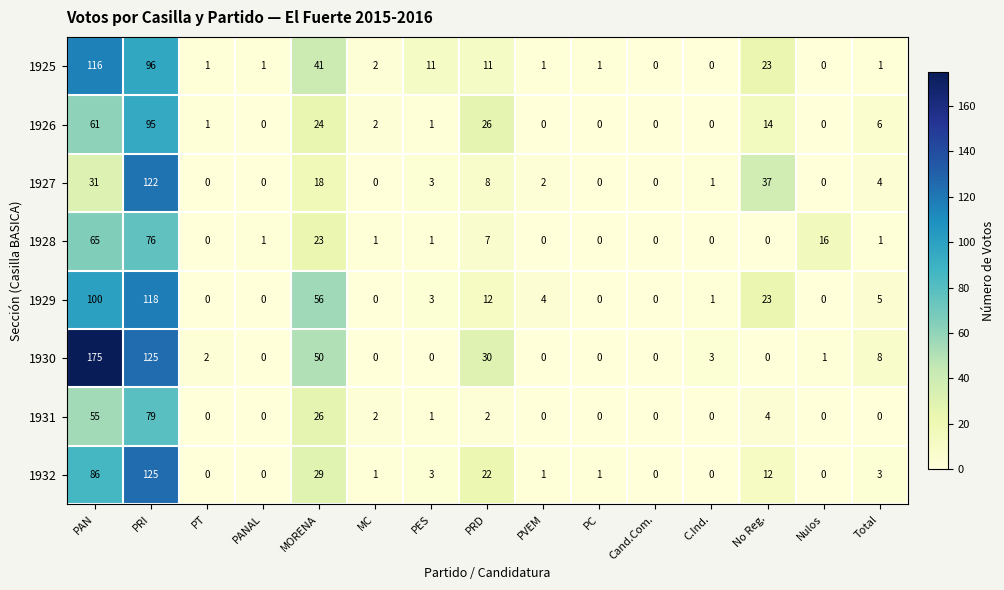

Which series has the largest total across all categories?

1930